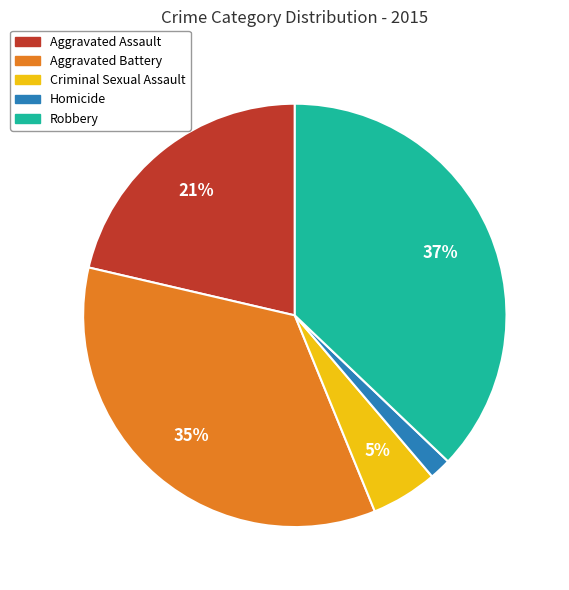

Does Criminal Sexual Assault represent more than half of the total?

No